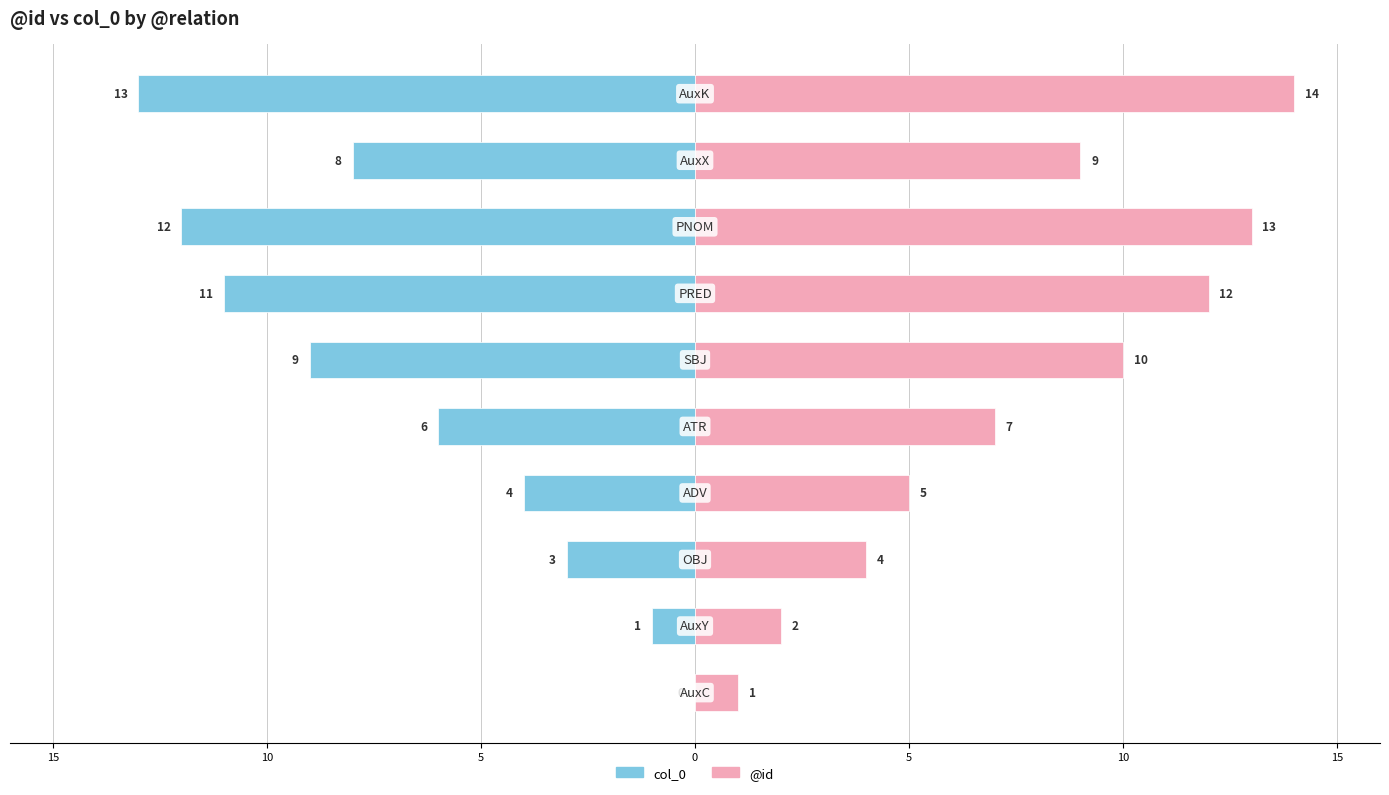

What is the spread (max minus min) of values at 9?

27